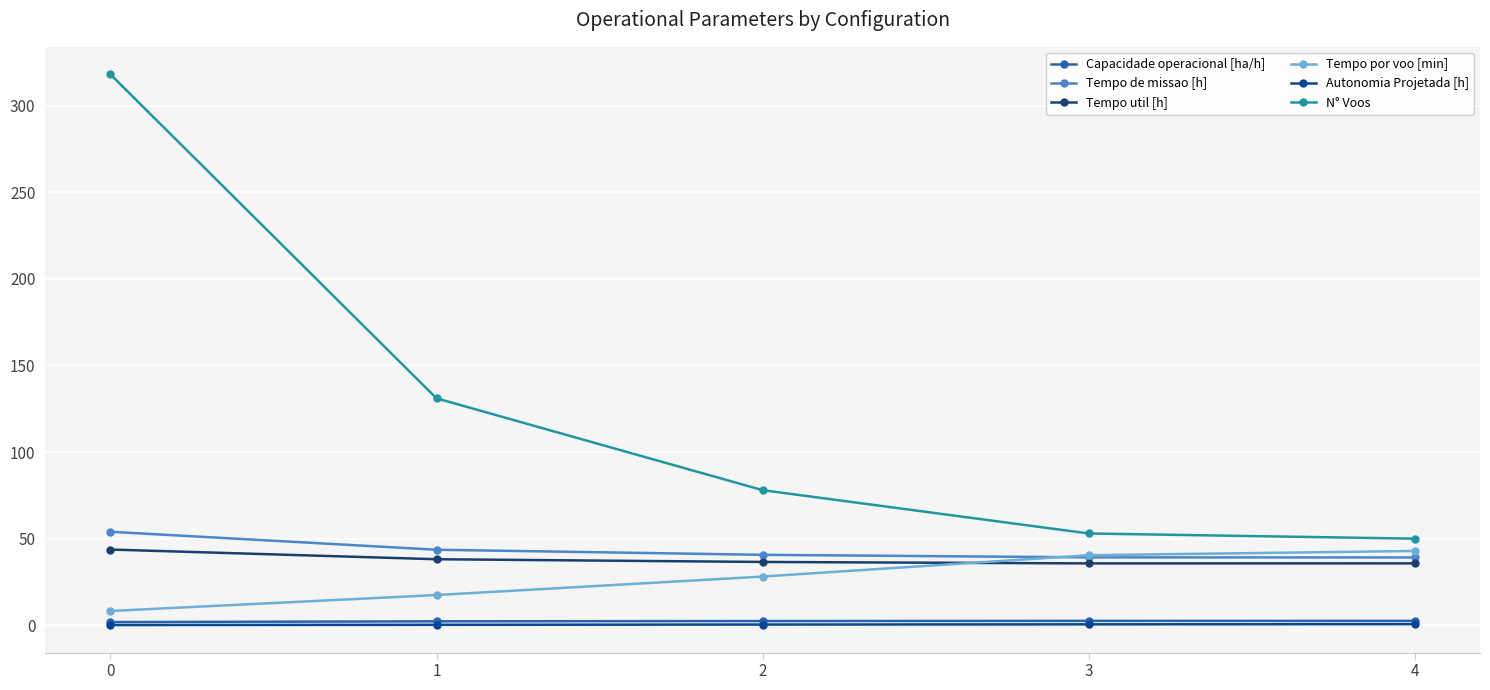

True or false: N° Voos and Autonomia Projetada [h] cross at least once.

False